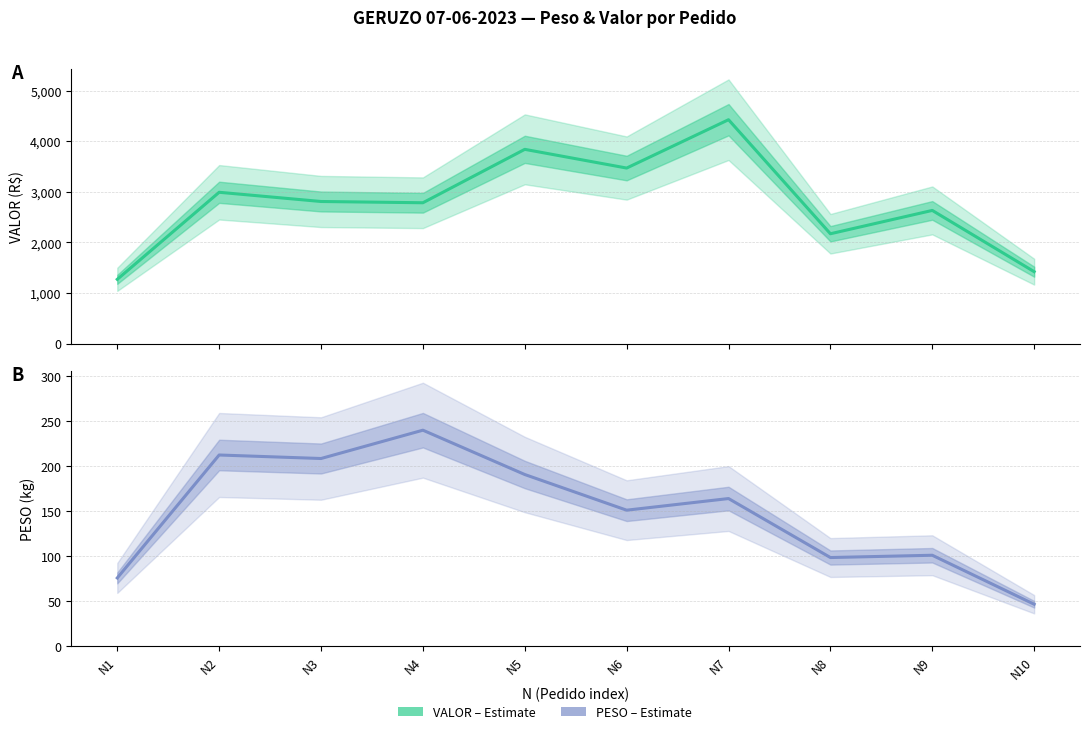

How many data points are above 163?

5